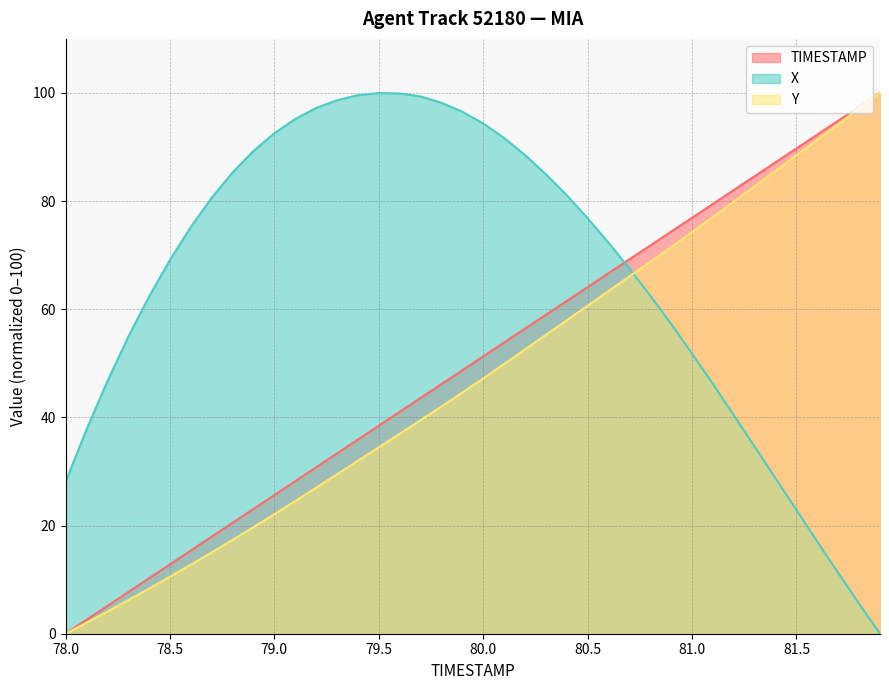

List the series in order of their peak value, highest first.

TIMESTAMP, X, Y